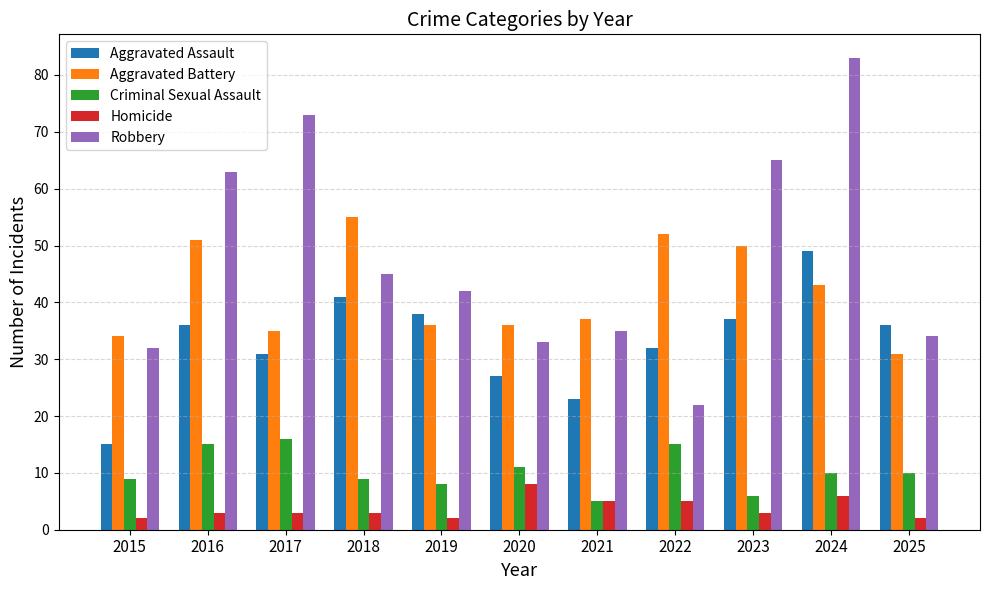

Which series has the largest total across all categories?

Robbery